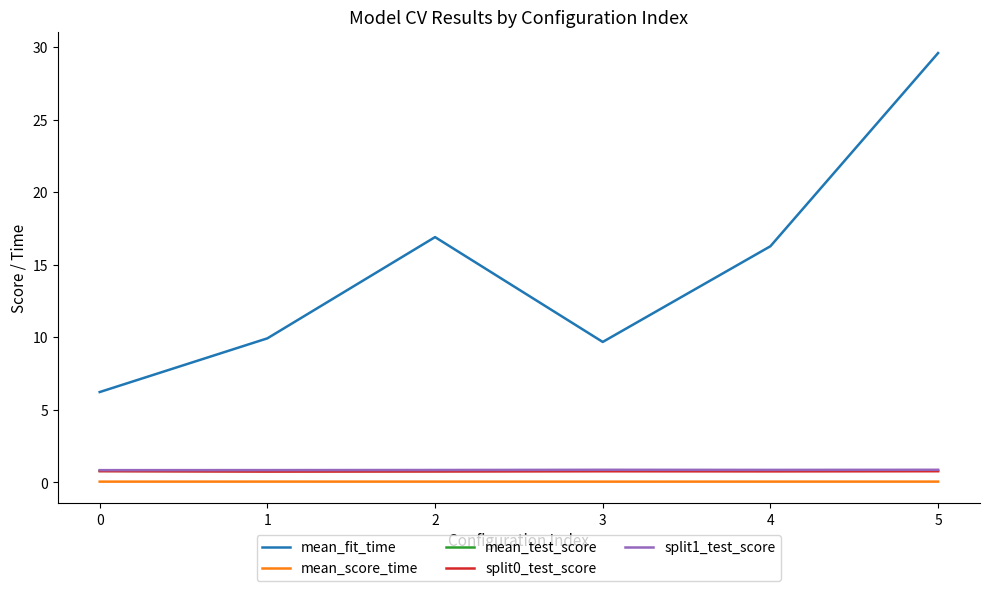

True or false: mean_score_time and mean_test_score cross at least once.

False